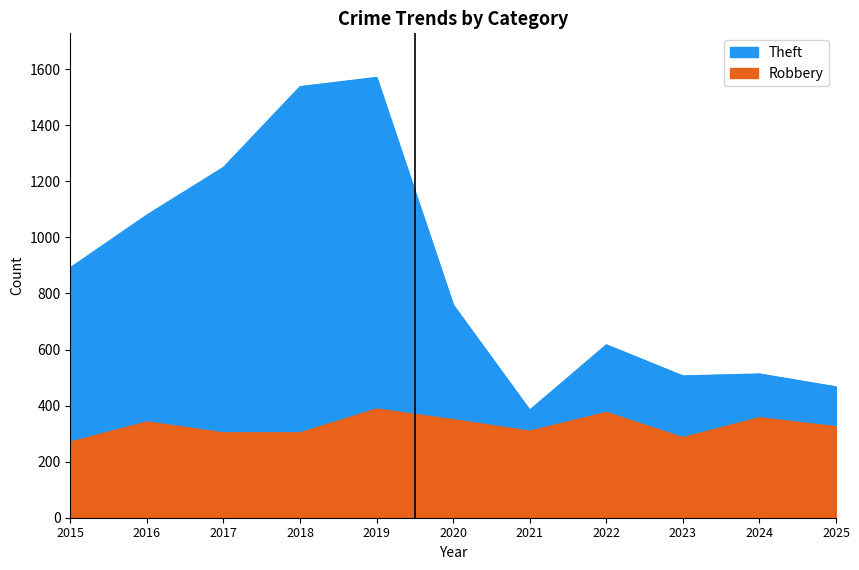

What is the average value of the Theft series?

871